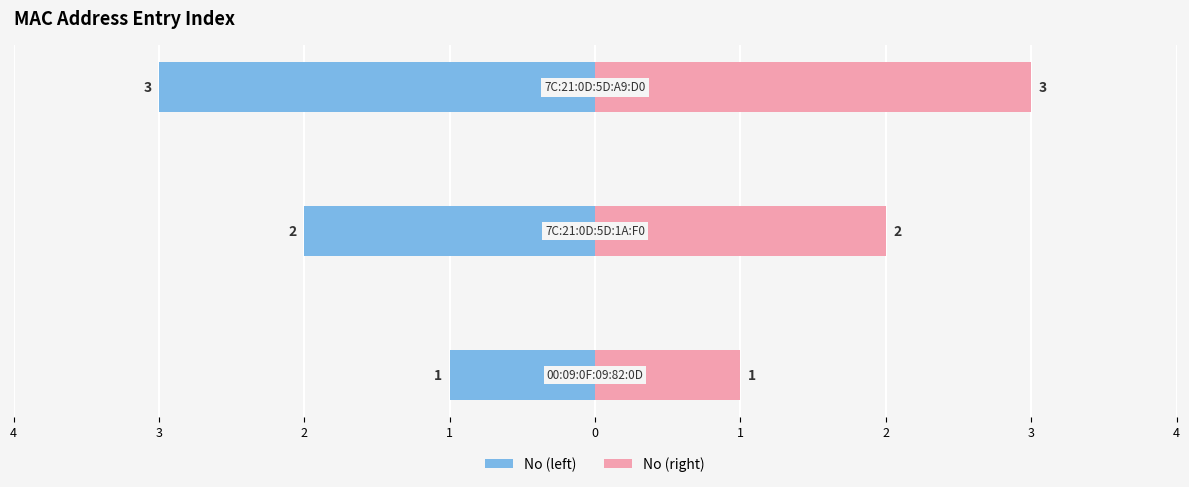

How many values in the No (left) series exceed -2?

1